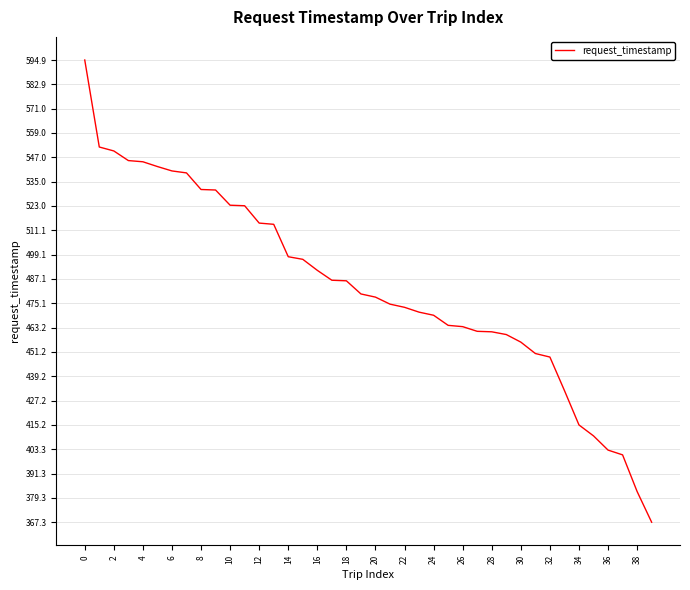

What is the smallest value displayed?

367.3